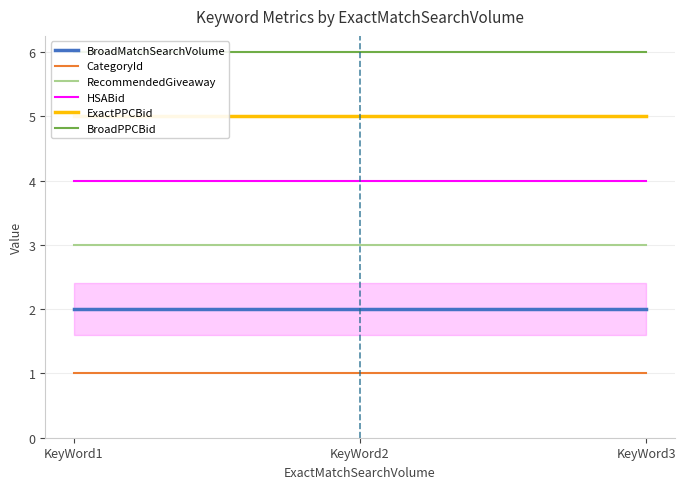

Between KeyWord1 and KeyWord2, which series saw the biggest shift?

BroadMatchSearchVolume